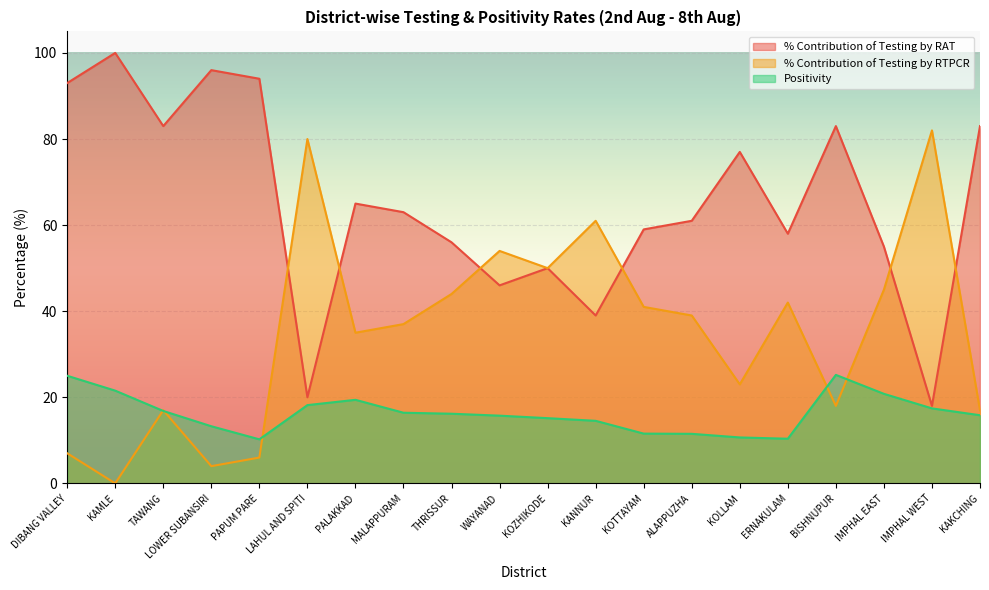

Is the value of % Contribution of Testing by RTPCR at KAMLE greater than the value of Positivity at BISHNUPUR?

No